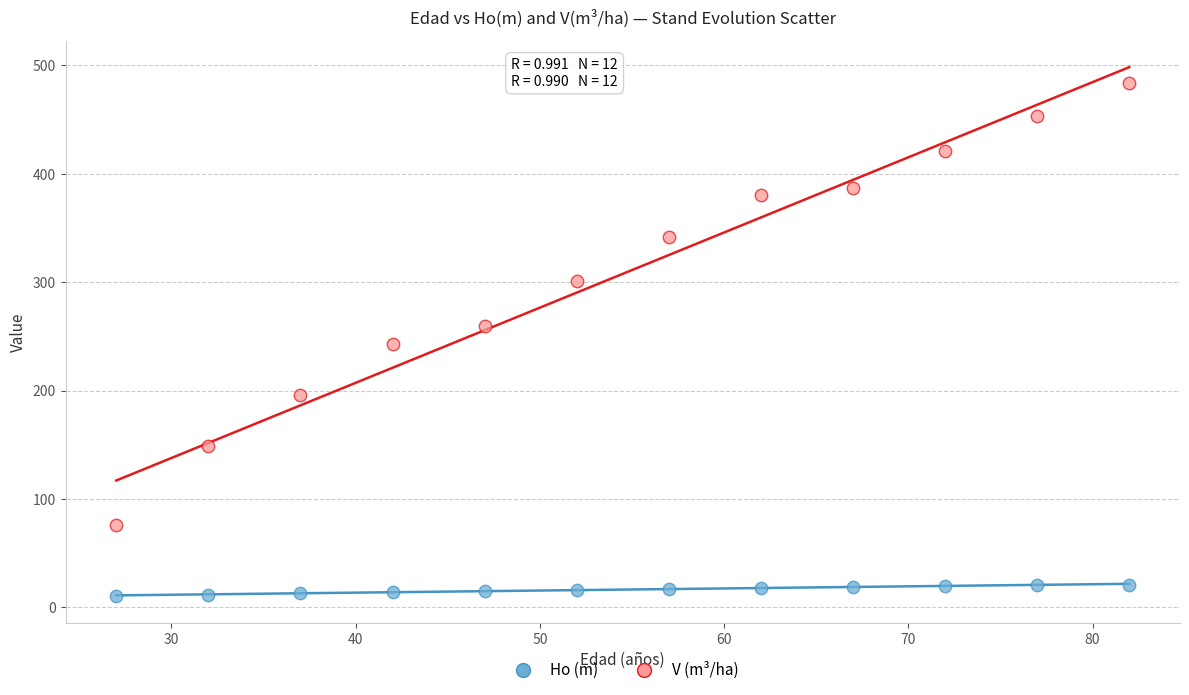

Across all data points, what is the range of X values (max minus min)?

55.0